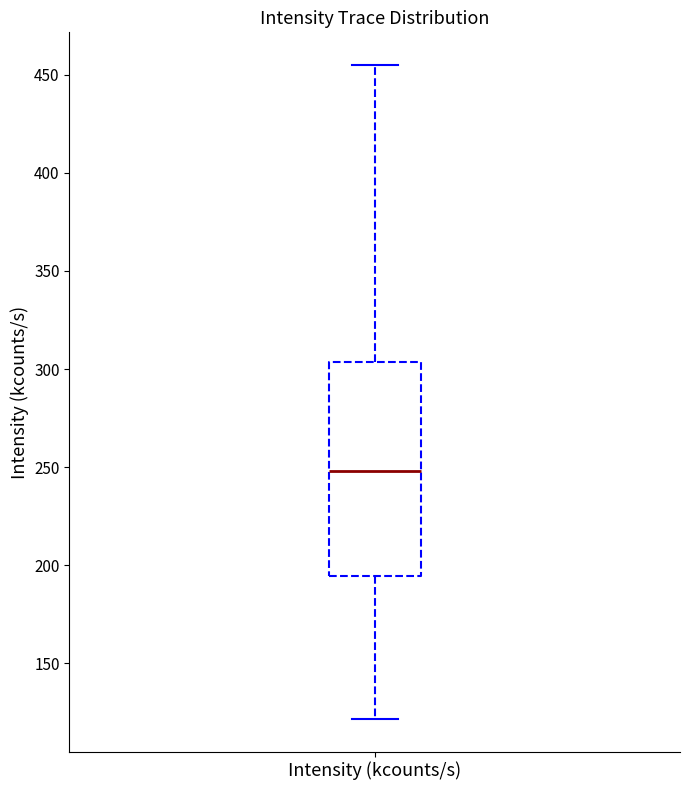

Transcribe this box plot: give where the median line is, the range the box spans, and where the two whiskers end, as read against the y-axis. The values are not printed on the chart, so give them approximately, as read against the axis.

median 250, box 195 to 305, whiskers 120 to 455